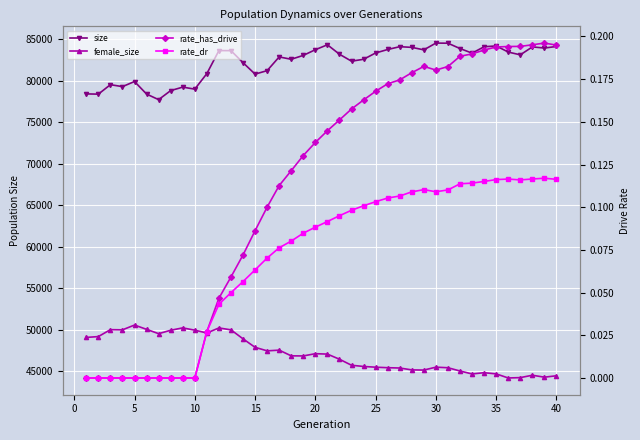

What value does the rate_has_drive series have at 40?

0.2